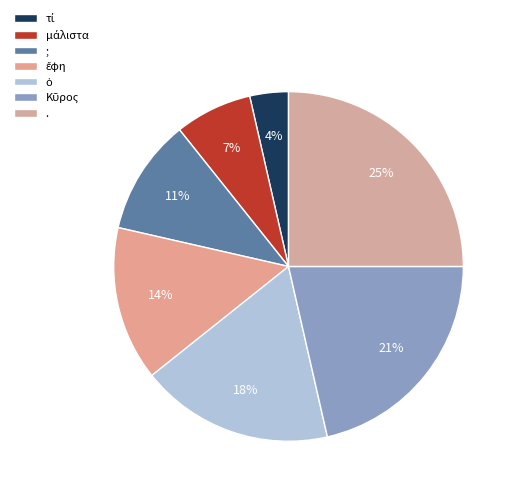

To the nearest percent, what portion does ὁ represent?

18%